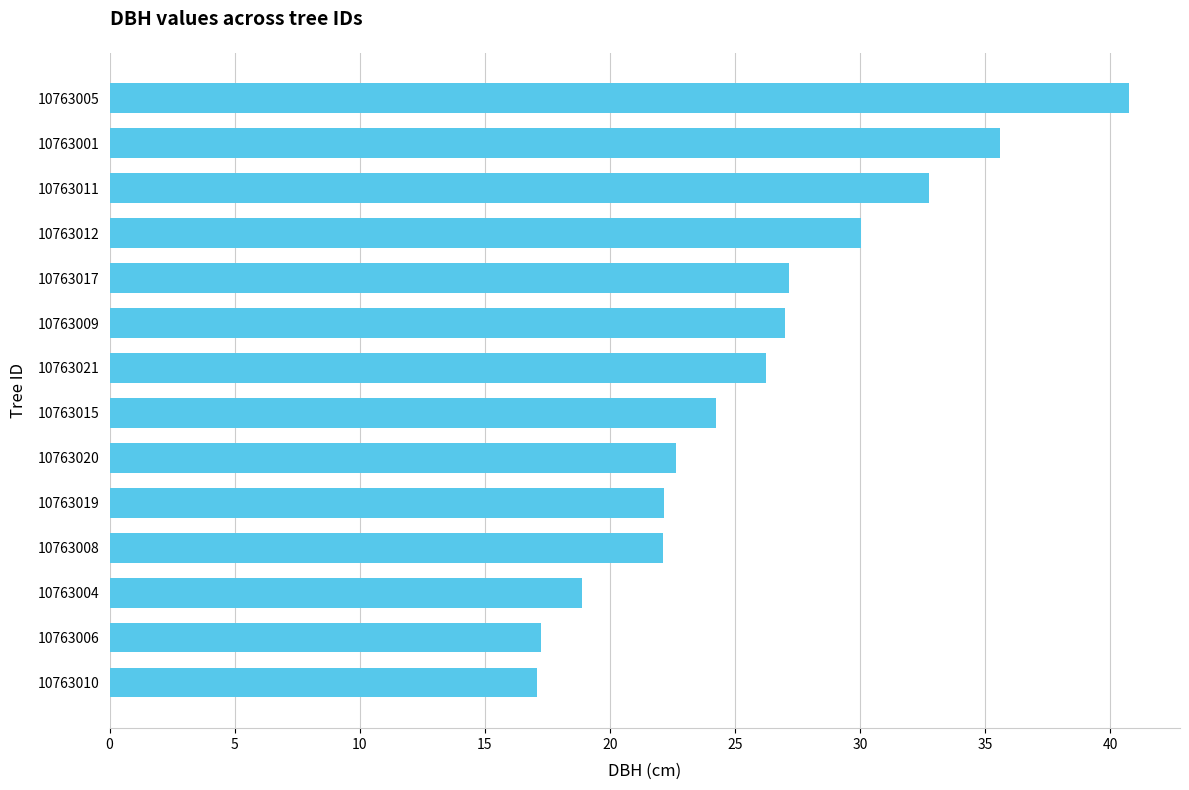

What is the ratio of the value at 10763021 to the value at 10763004?

1.4